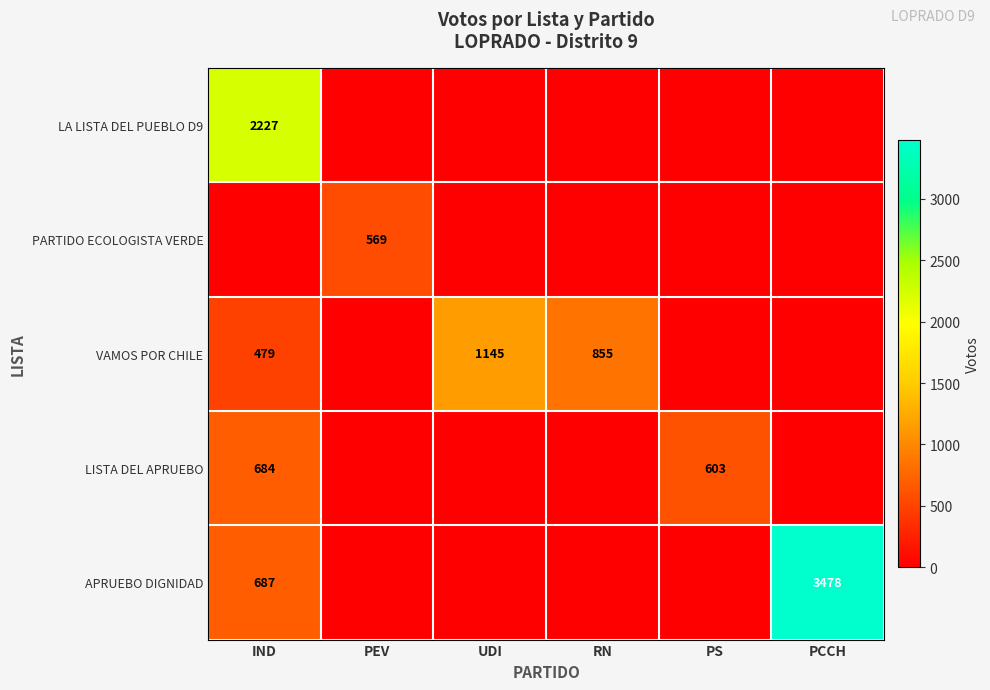

True or false: LISTA DEL APRUEBO has a value of 684 at IND.

True